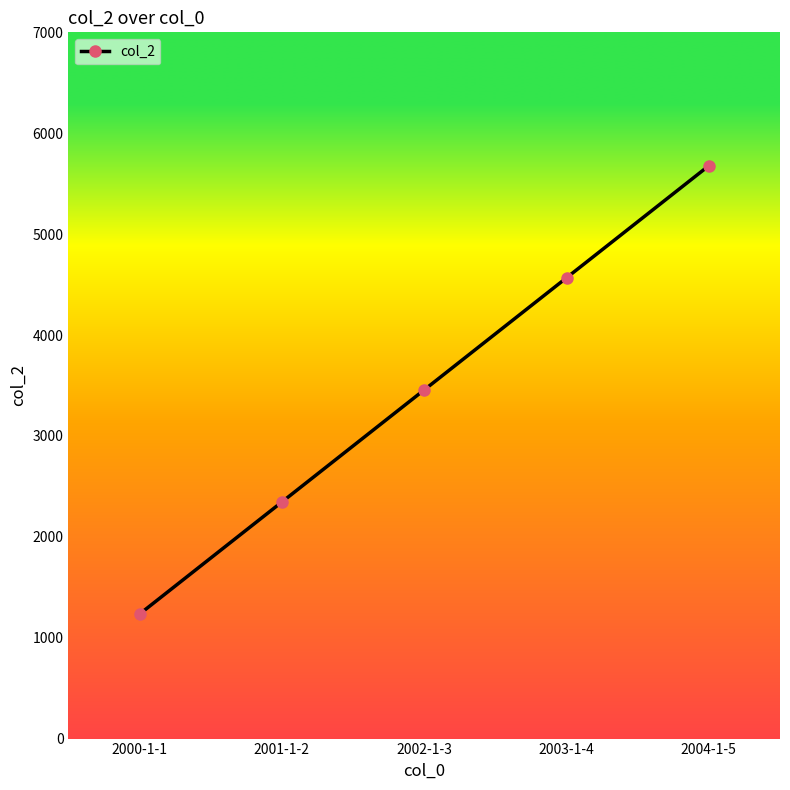

What is the maximum value shown in the chart?

5678